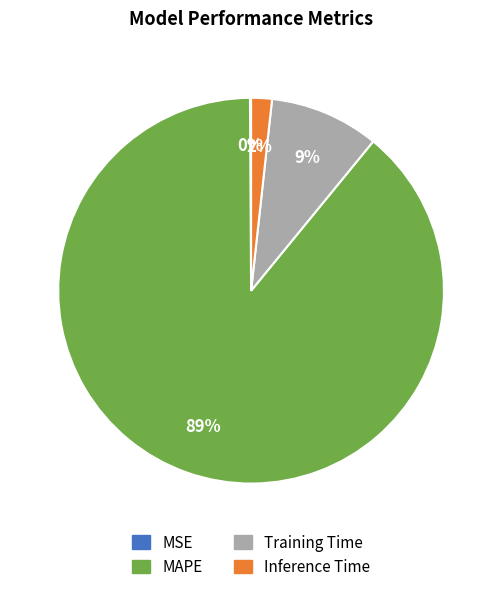

Combined, do Inference Time and MAPE account for over 50%?

Yes